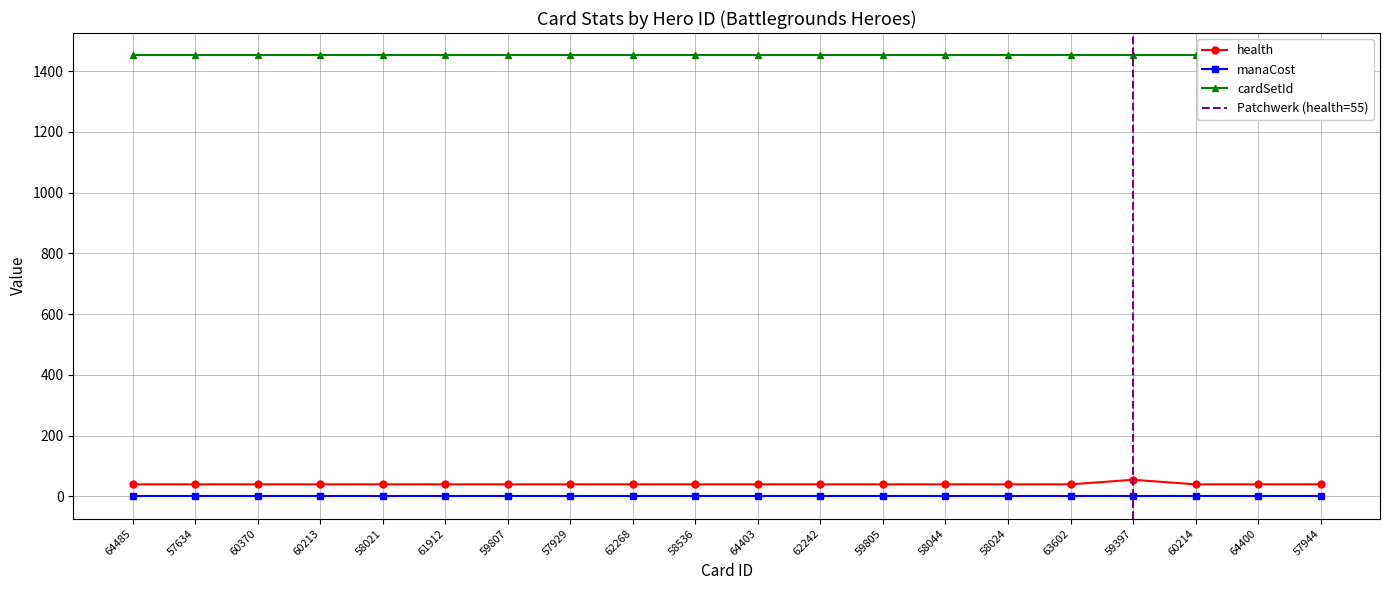

True or false: cardSetId and health cross at least once.

False